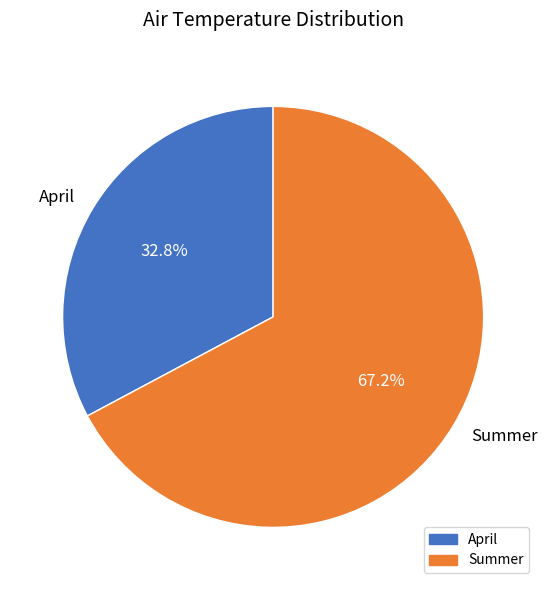

Combined, do April and Summer account for over 50%?

Yes